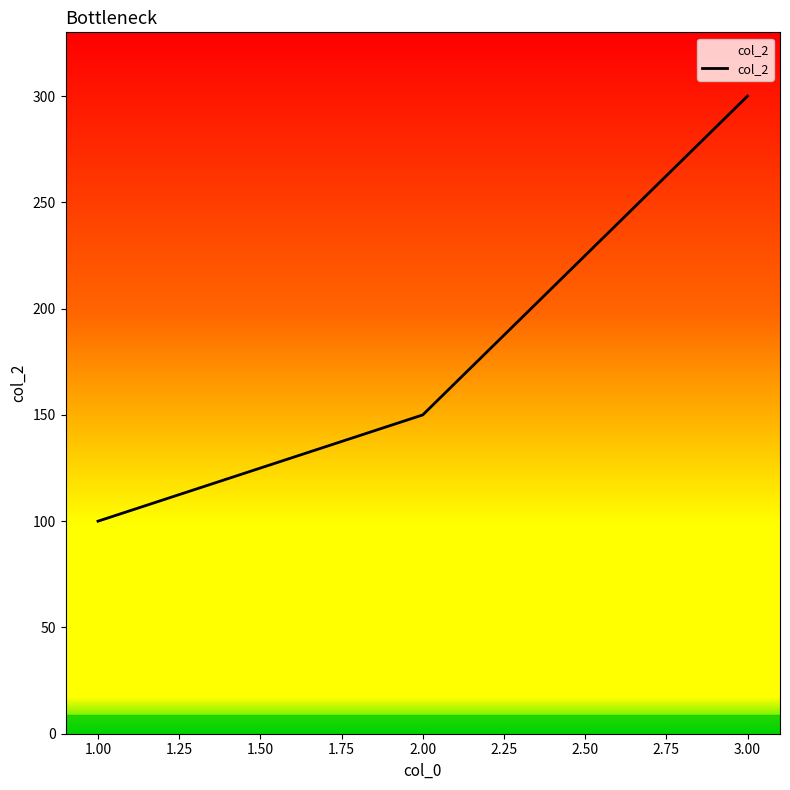

What is the change in value from 1.00 to 2.00?

+50